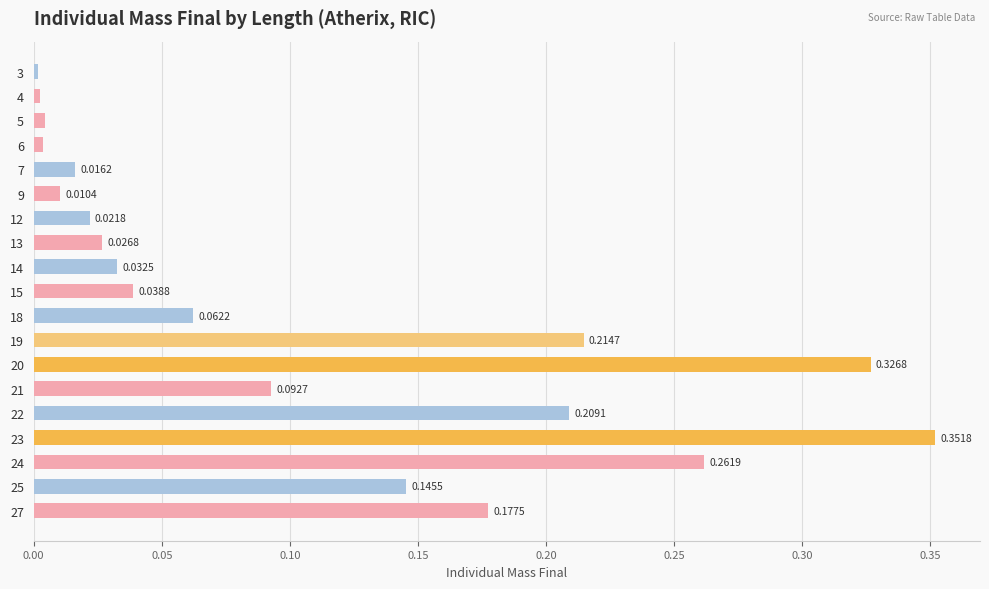

What is the sum of all values?

2.0